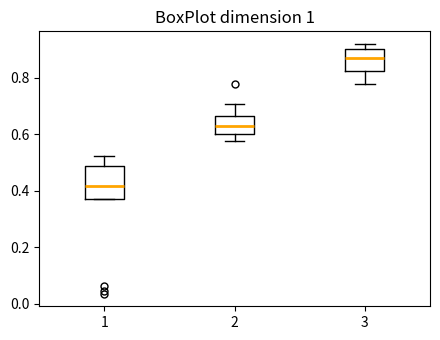

Reading left to right, transcribe this box plot: for each box, give where its median line is, the range the box spans, and where its two whiskers end, as read against the y-axis. The values are not printed on the chart, so give them approximately, as read against the axis.

1: median 0.42, box 0.38 to 0.48, whiskers 0.38 to 0.52
2: median 0.62, box 0.60 to 0.66, whiskers 0.58 to 0.70
3: median 0.88, box 0.82 to 0.90, whiskers 0.78 to 0.92